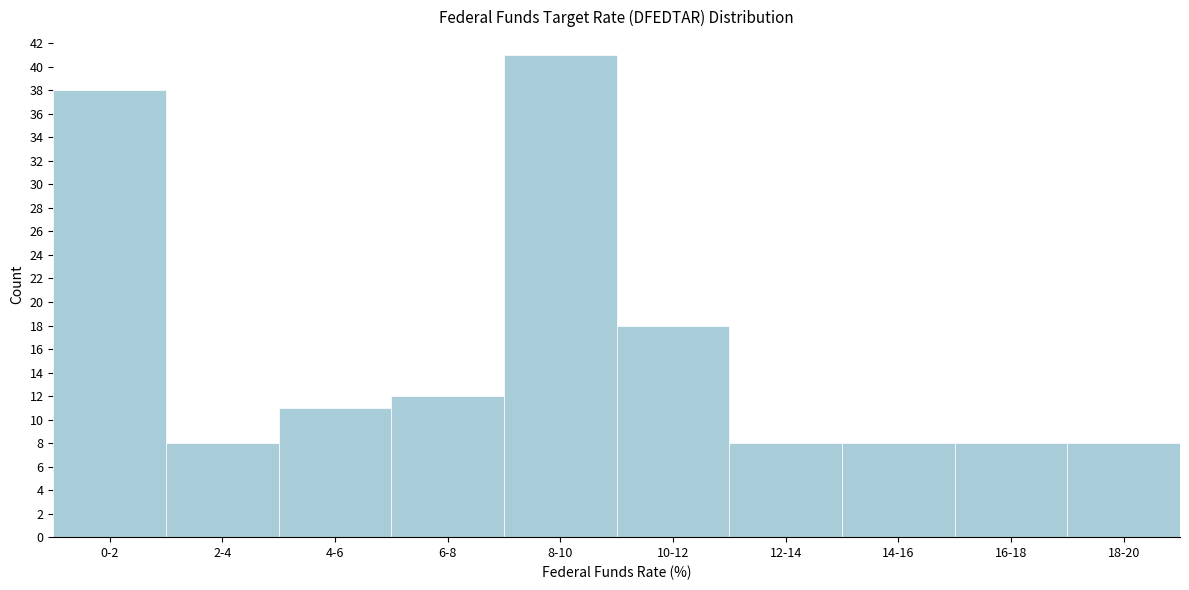

Reading left to right, transcribe all the data shown in this chart.

0-2=38	2-4=8	4-6=11	6-8=12	8-10=41	10-12=18	12-14=8	14-16=8	16-18=8	18-20=8